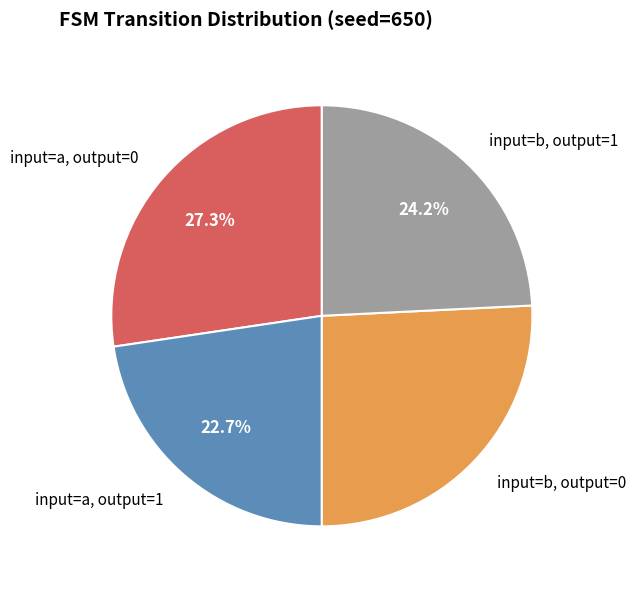

Is there a majority slice in this chart?

No